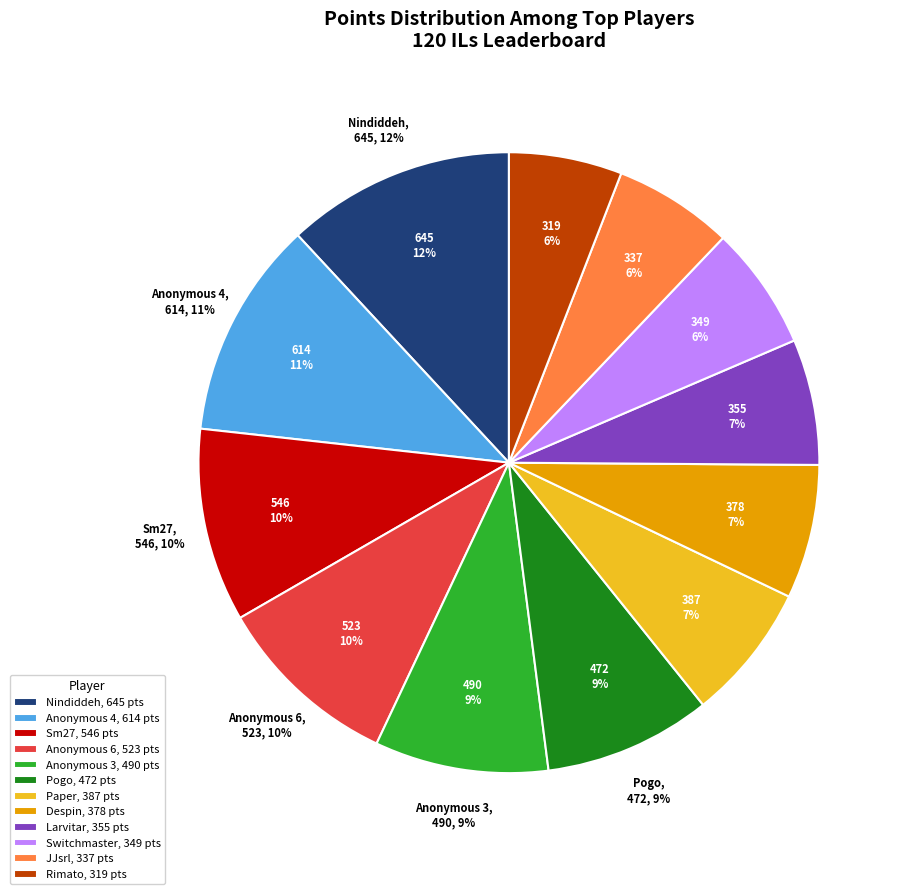

Is it true that Nindiddeh is 4% of the pie?

False